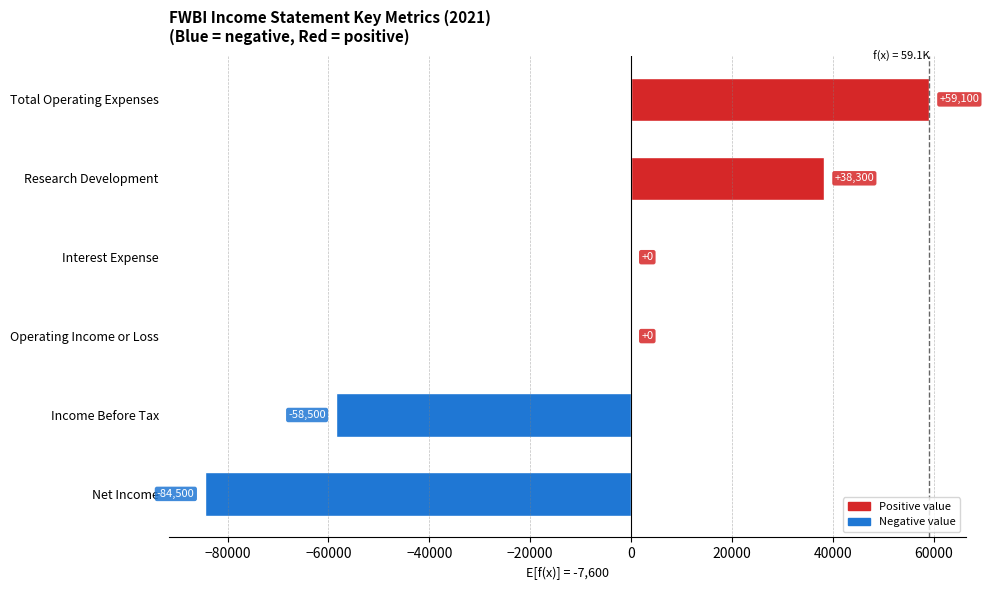

What is the greatest value displayed?

59100